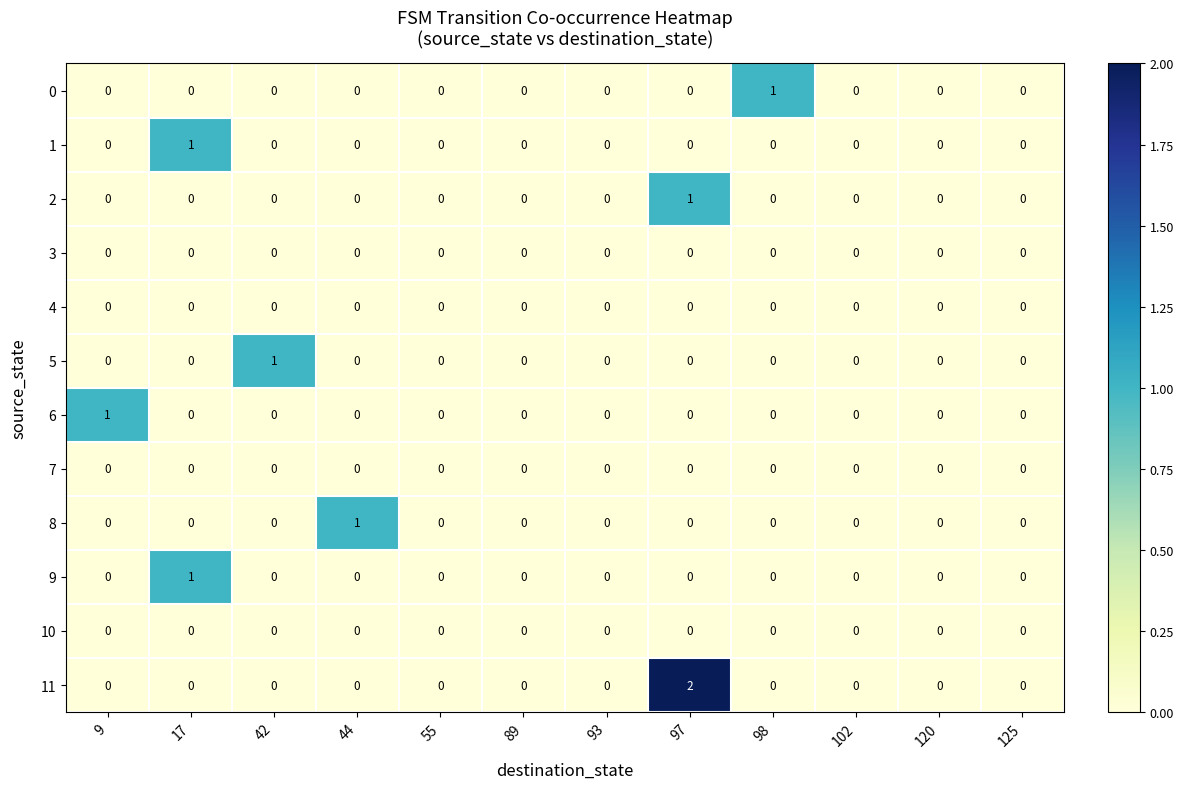

True or false: 2 has a value of 0 at 89.

True